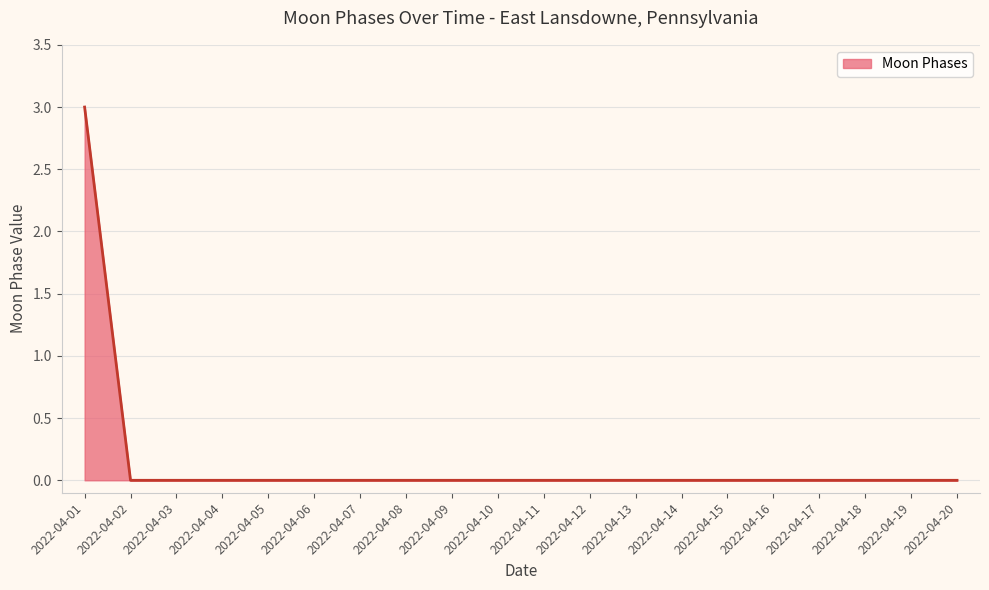

What is the difference between the maximum and minimum values?

3